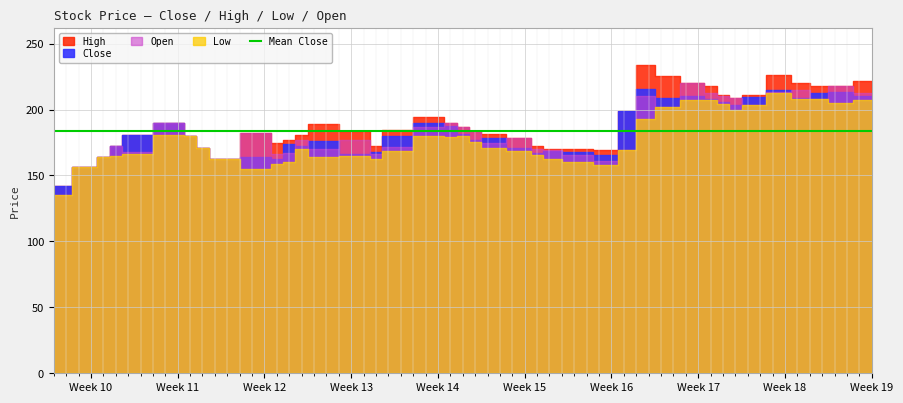

How many lines are shown in the chart?

4